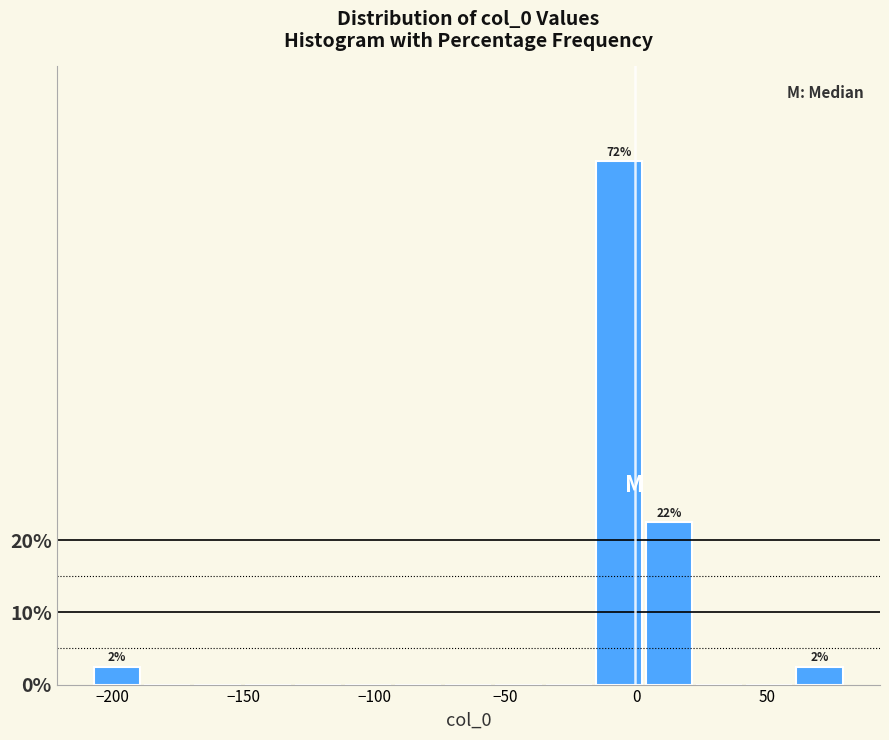

Around what value on the x-axis is the tallest bar? Give the approximate position of its centre, as read against the axis.

-5